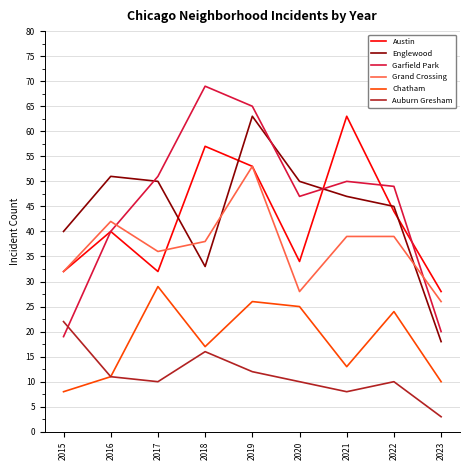

What value does the Grand Crossing series have at 2017?

36